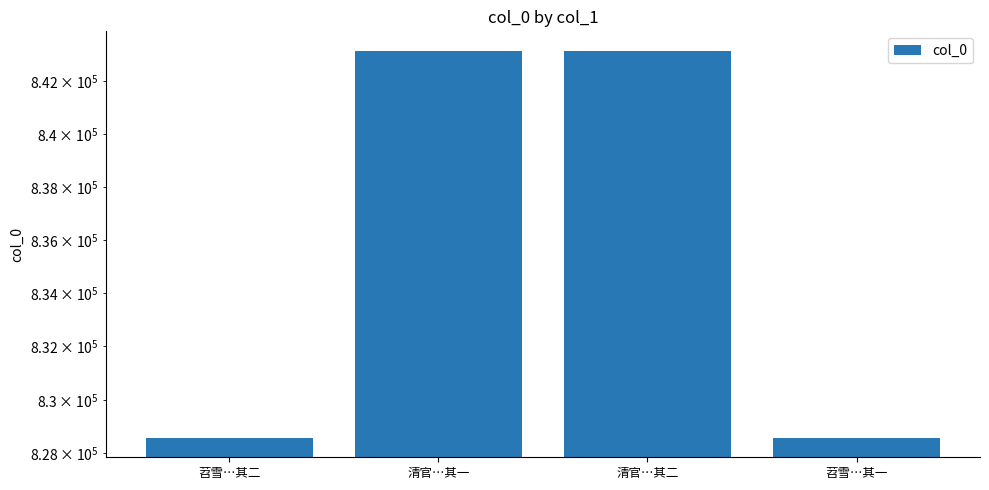

What is the smallest value displayed?

828576